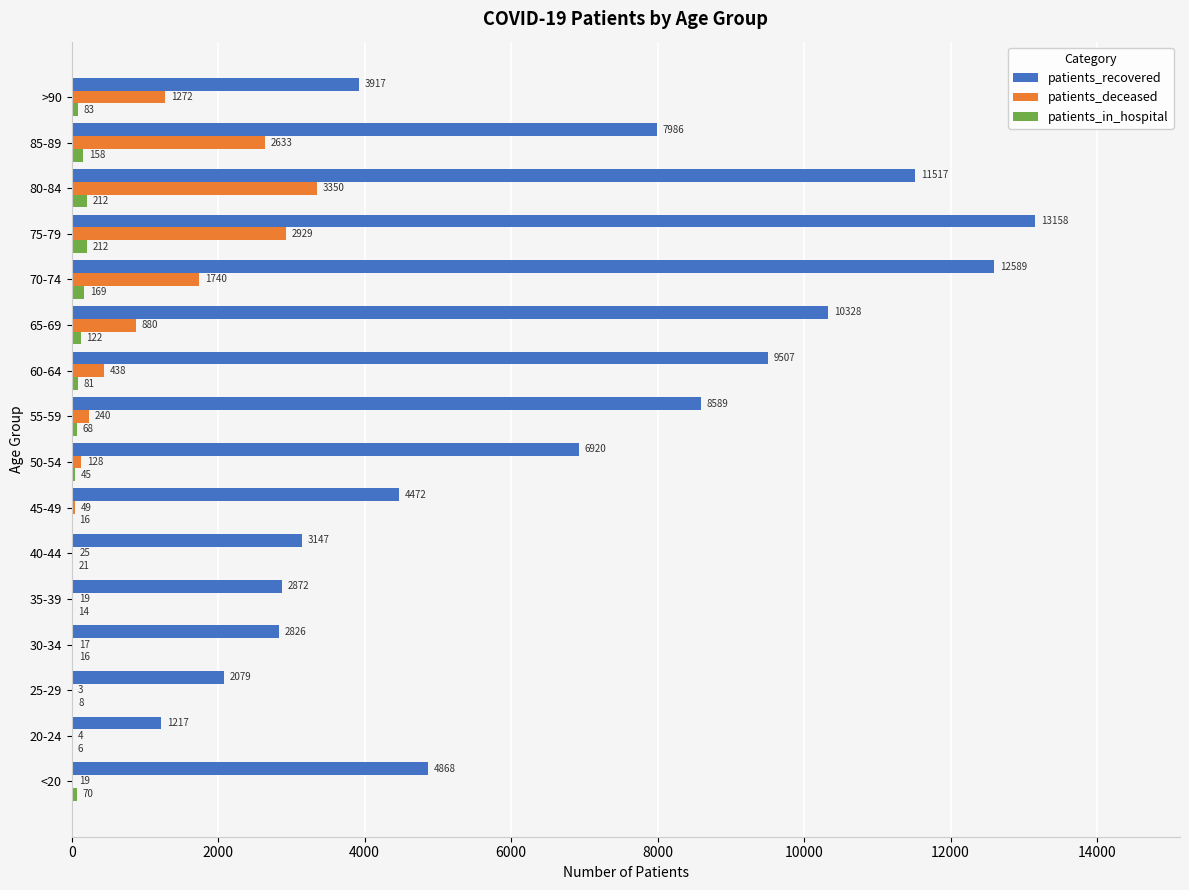

Read the patients_recovered value at 70-74, to the nearest 100.

12600